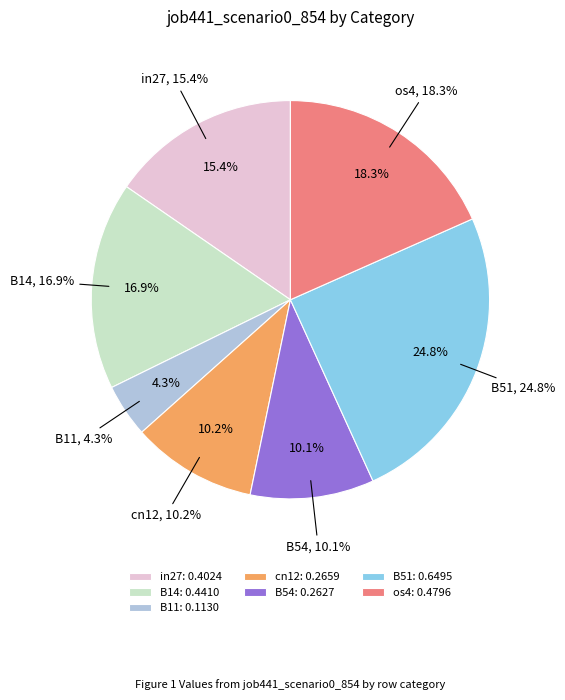

Is it true that B54 is 10% of the pie?

True